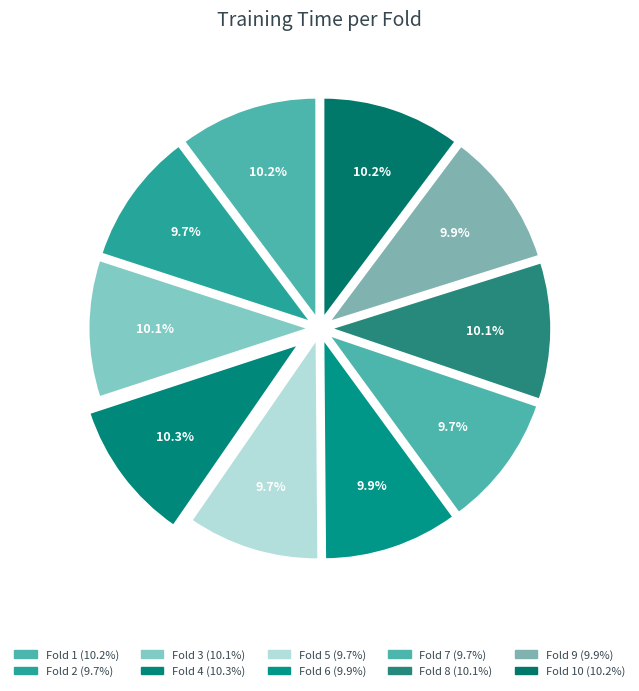

How many slices are in this pie chart?

10